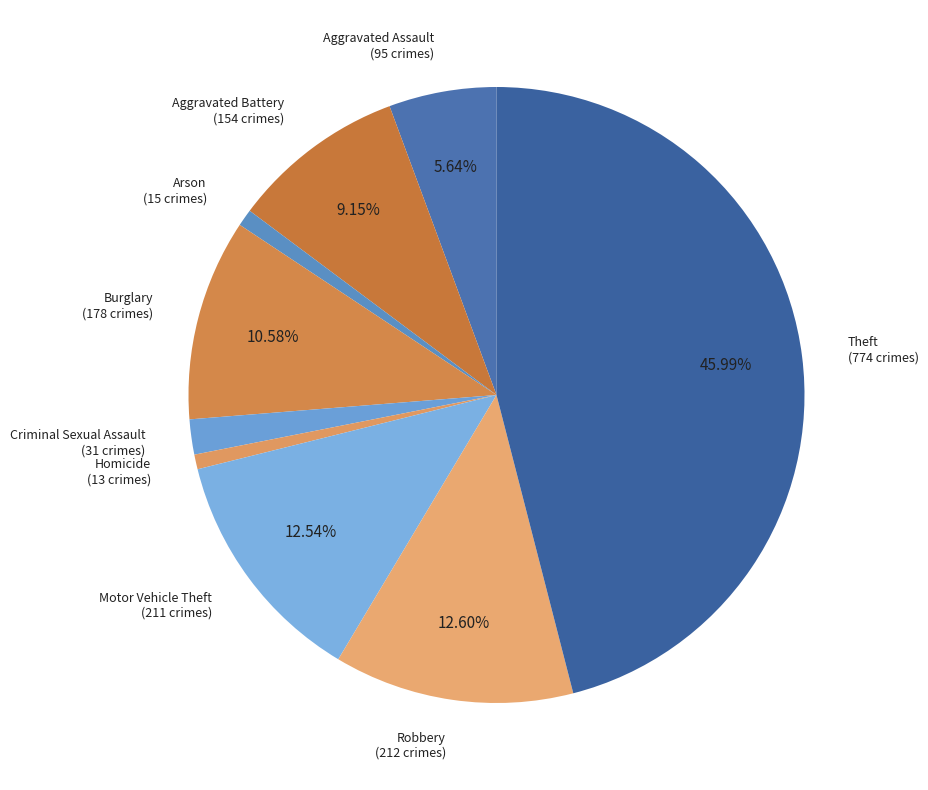

How many slices are in this pie chart?

9